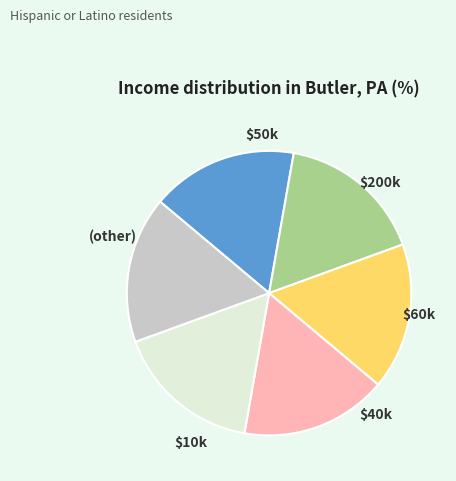

Does any single category account for the majority?

No